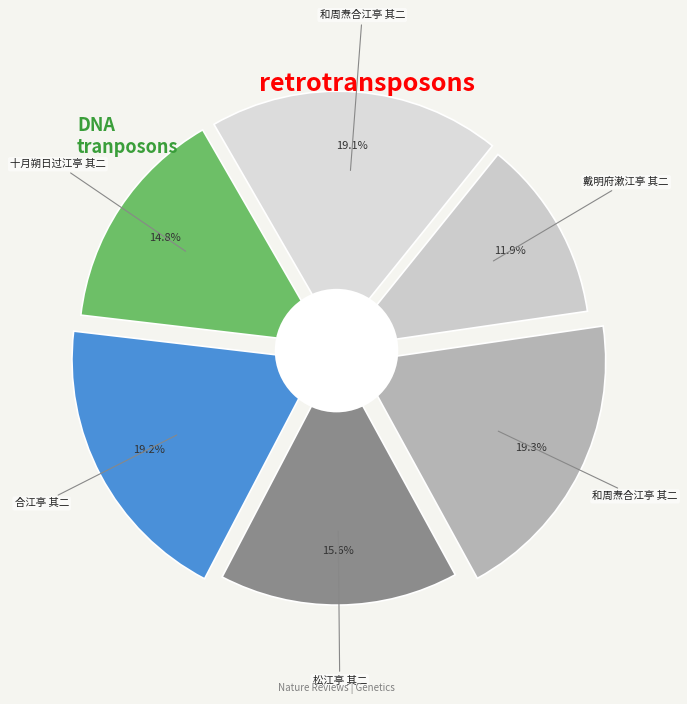

What percentage is the 和周焘合江亭 其二 slice, to the nearest percent?

19%